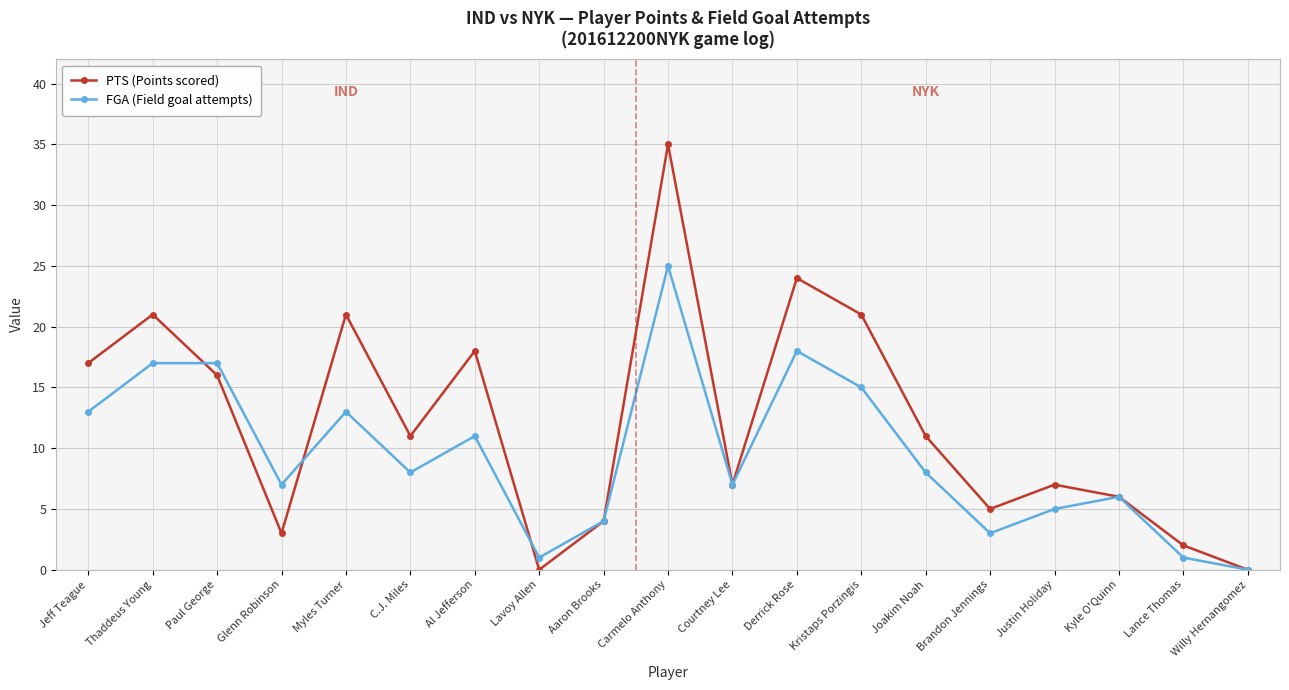

True or false: FGA (Field goal attempts) and PTS (Points scored) intersect in this chart.

True